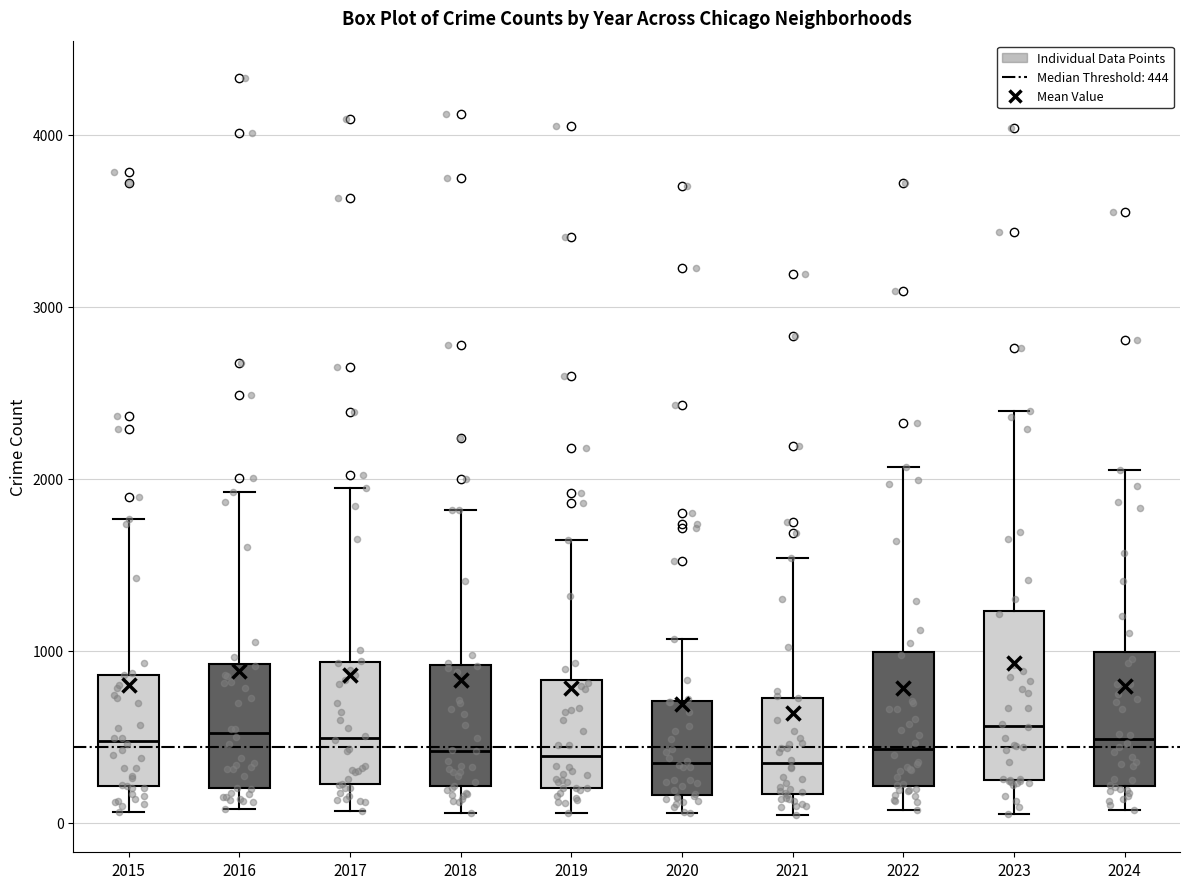

Where does the lower whisker of the box at x = 2016 end on the y-axis? The values are not printed on the chart, so give them approximately, as read against the axis.

100